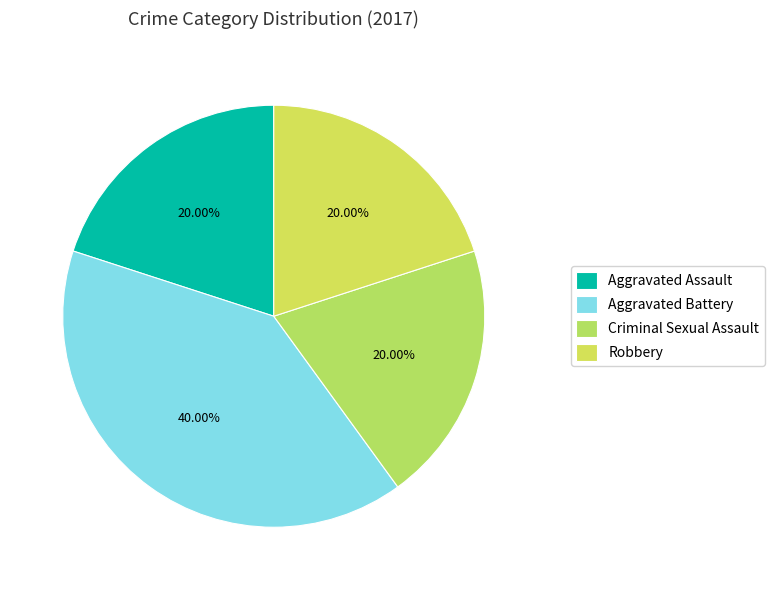

Rank the categories by value from lowest to highest.

Aggravated Assault, Criminal Sexual Assault, Robbery, Aggravated Battery